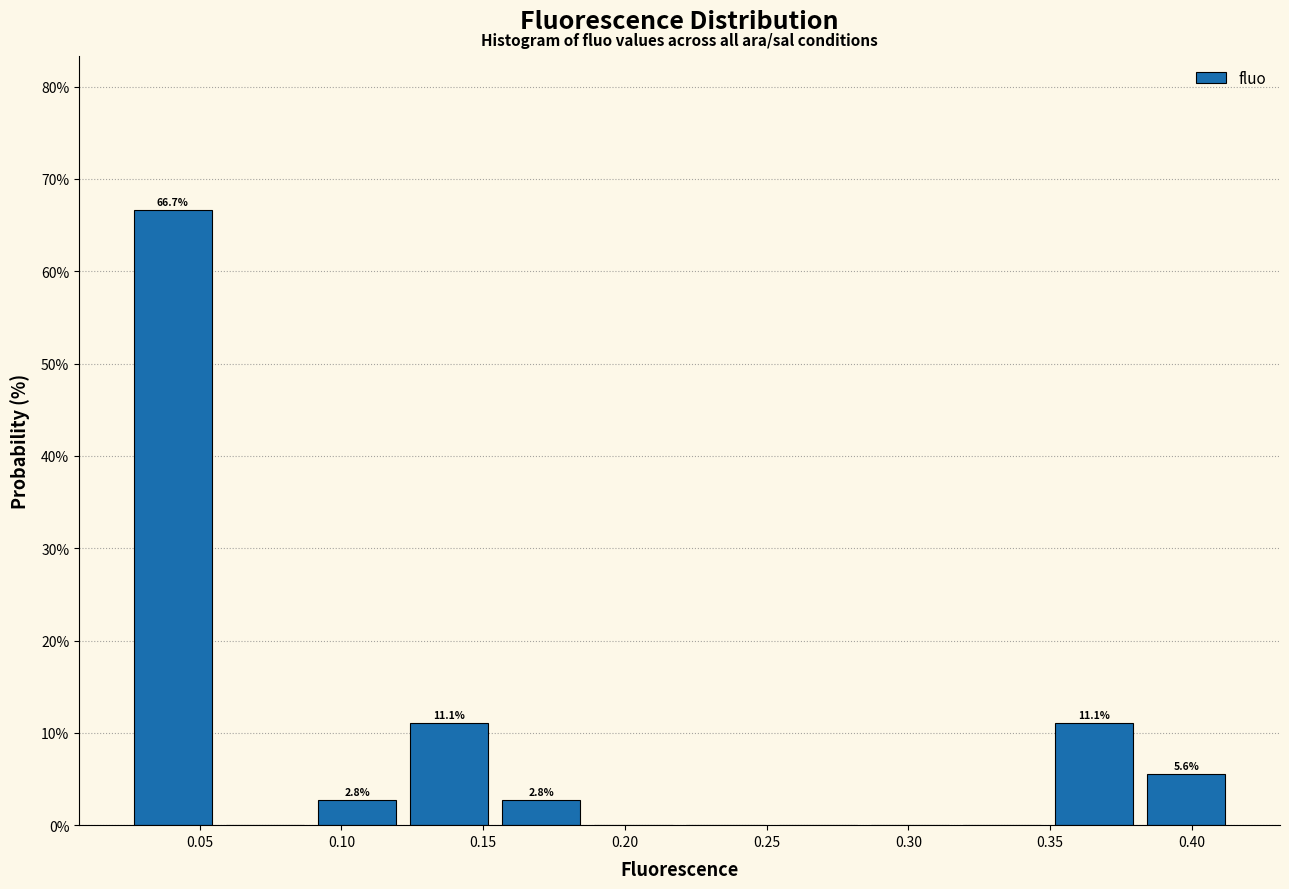

Over which range of the x-axis is the bar tallest?

0.025 to 0.055